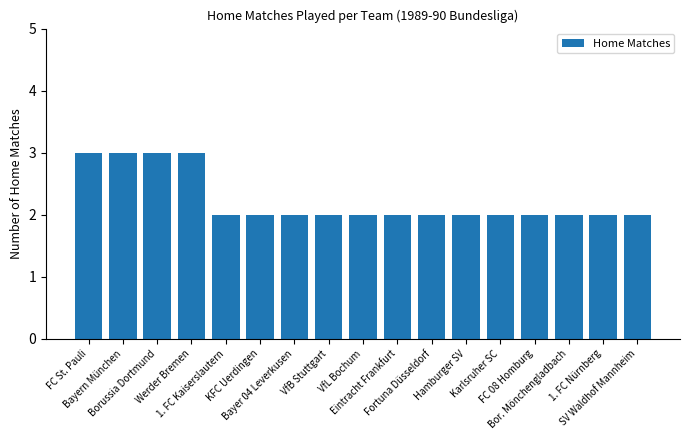

What is the maximum value shown in the chart?

3